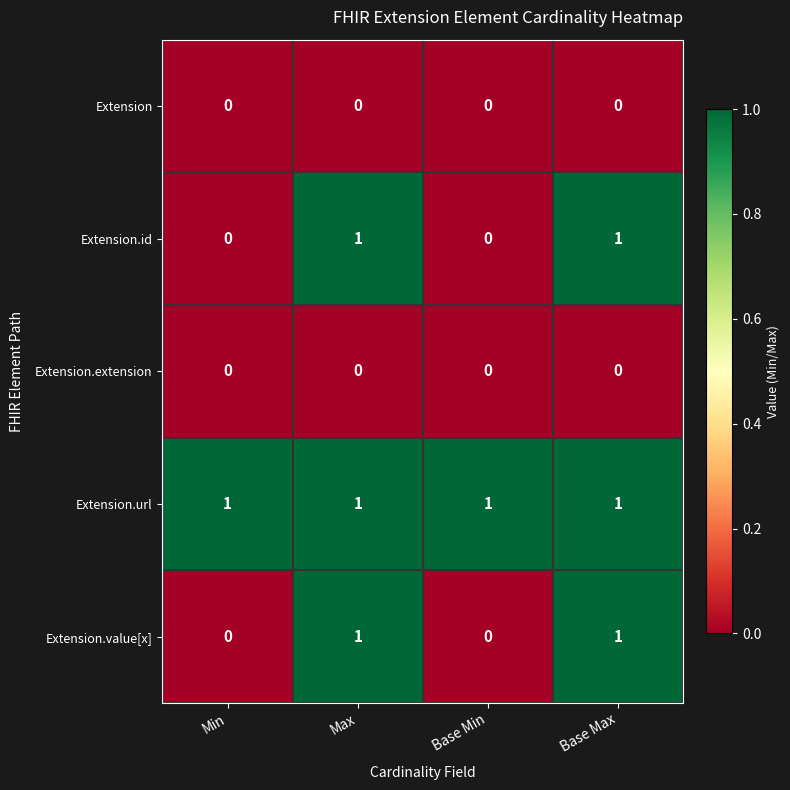

Reading right to left, transcribe all the data shown in this chart.

Extension: Base Max=0	Base Min=0	Max=0	Min=0
Extension.id: Base Max=1	Base Min=0	Max=1	Min=0
Extension.extension: Base Max=0	Base Min=0	Max=0	Min=0
Extension.url: Base Max=1	Base Min=1	Max=1	Min=1
Extension.value[x]: Base Max=1	Base Min=0	Max=1	Min=0